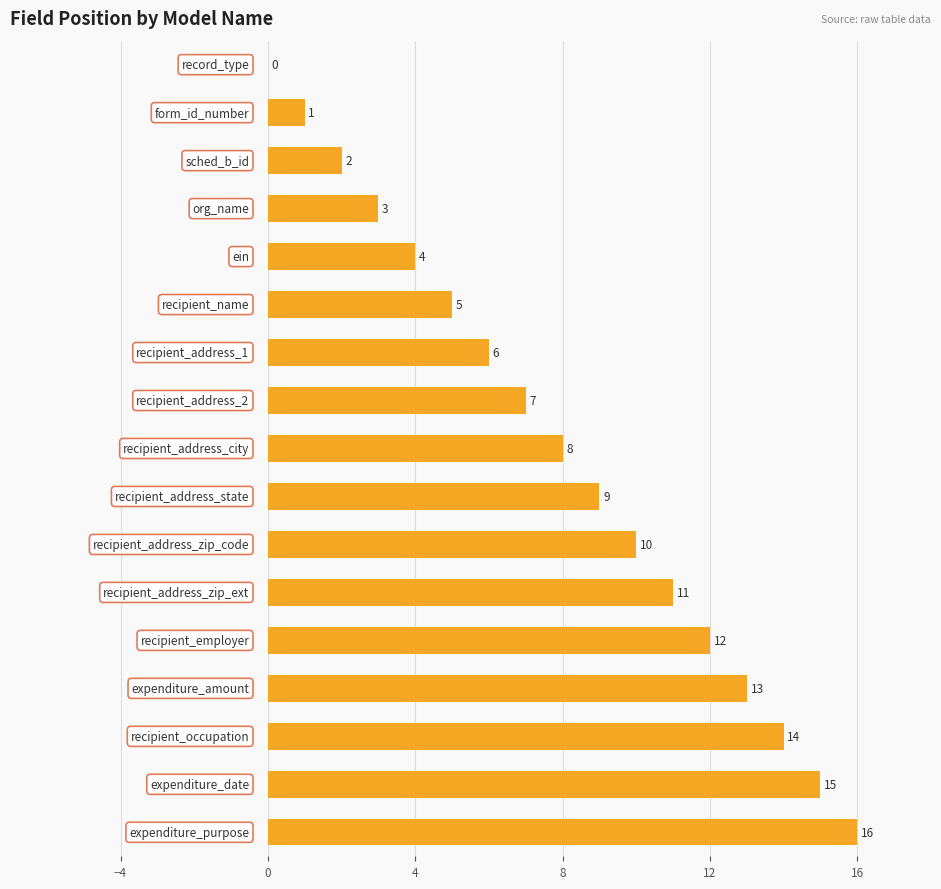

What is the greatest value displayed?

16